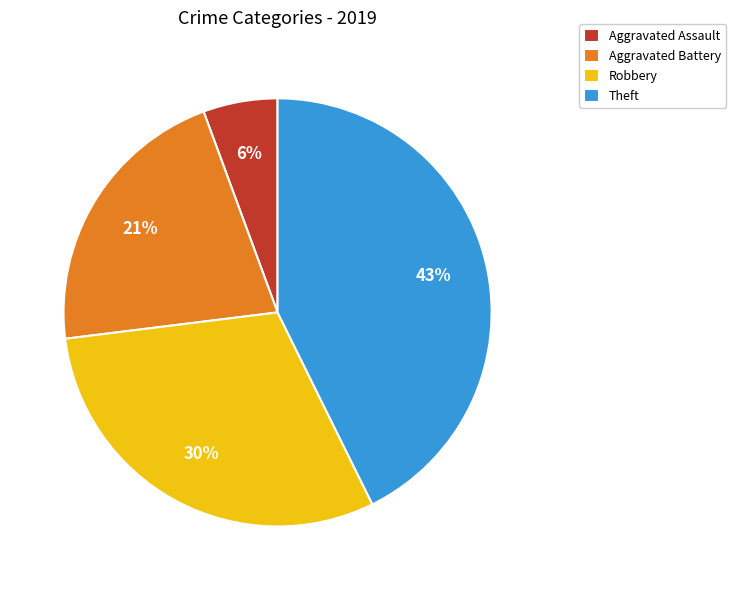

Rank the categories by value from lowest to highest.

Aggravated Assault, Aggravated Battery, Robbery, Theft